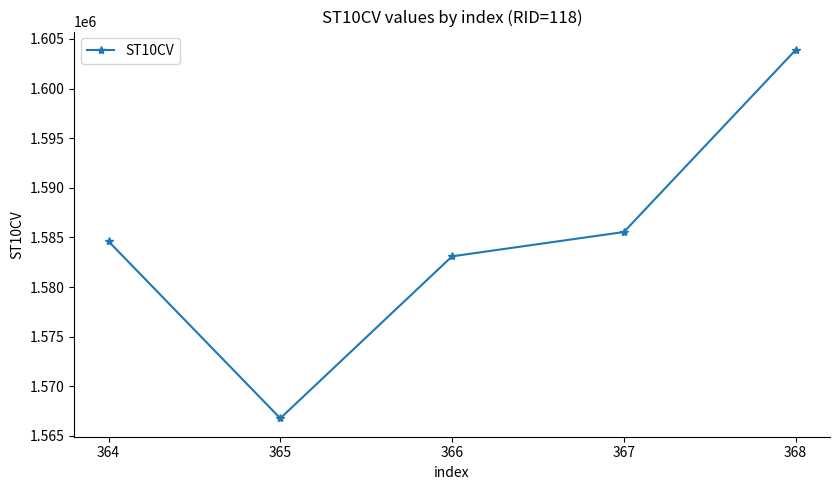

What is the average value?

1584786